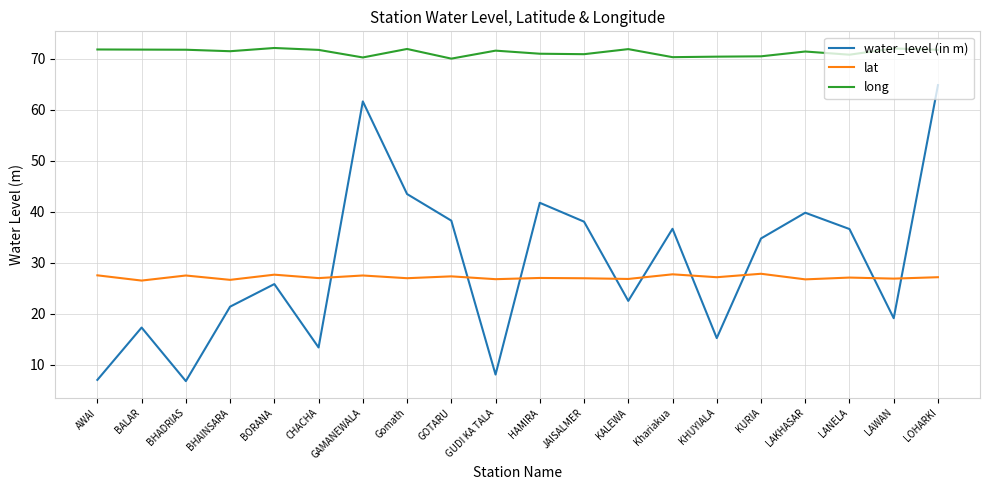

What is the highest value of the long series?

72.1